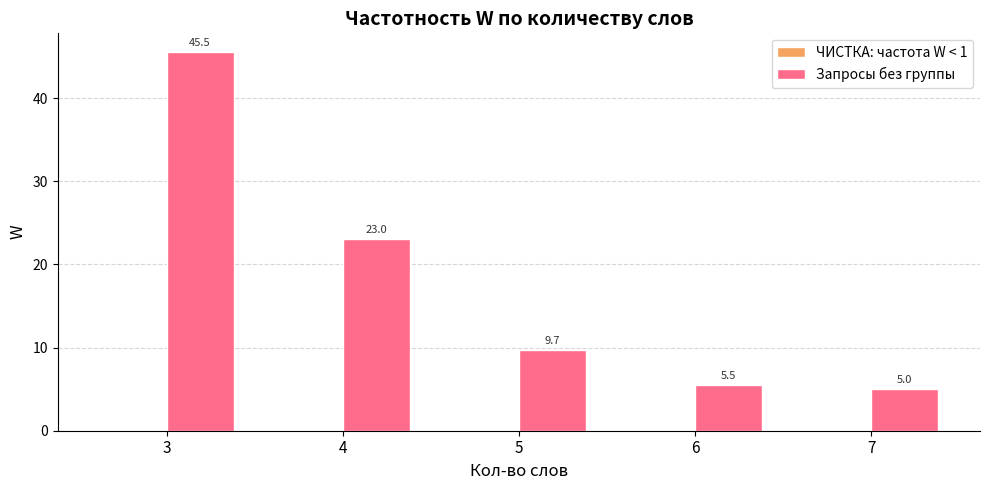

What is the difference between the values at 4 and 6?

17.5